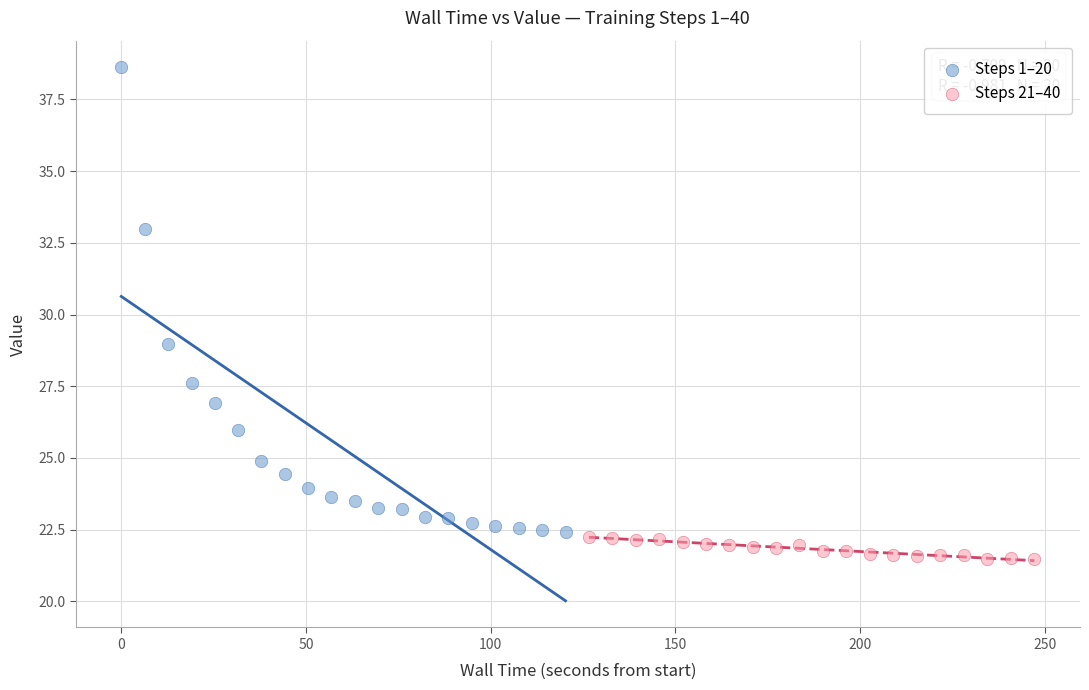

Which series has the largest Y range (max minus min)?

Steps 1–20